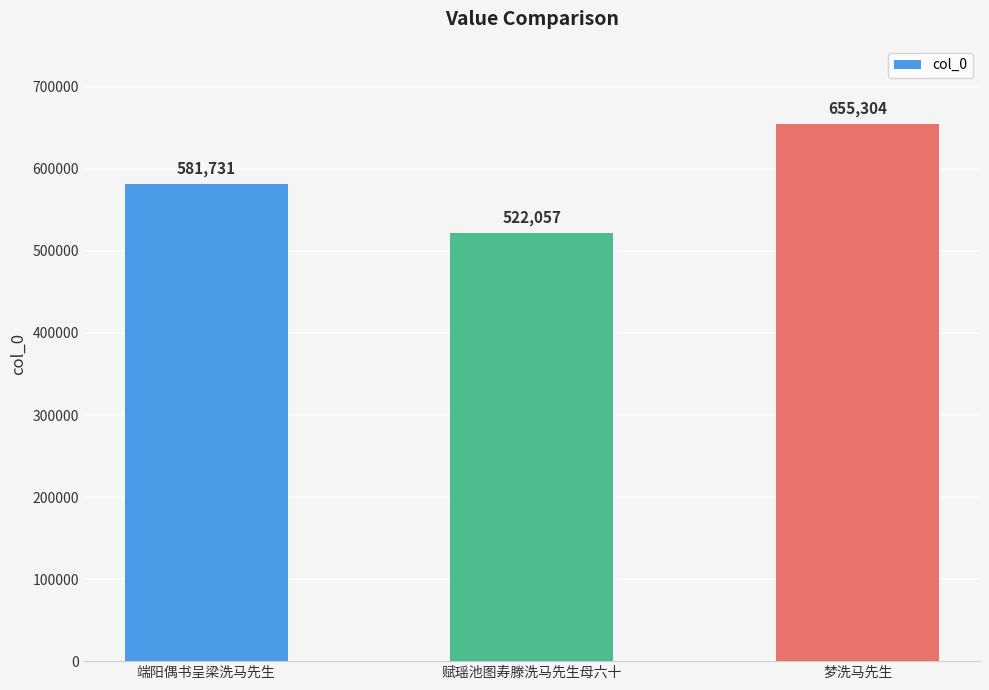

At which label is the value closest to 588680?

端阳偶书呈梁洗马先生